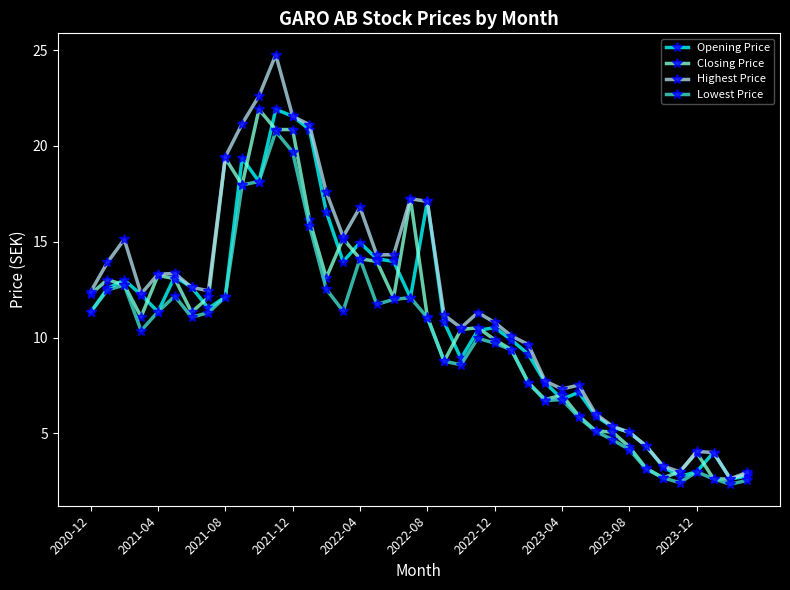

What is the value of the Closing Price point at the 6th from the left?

13.1